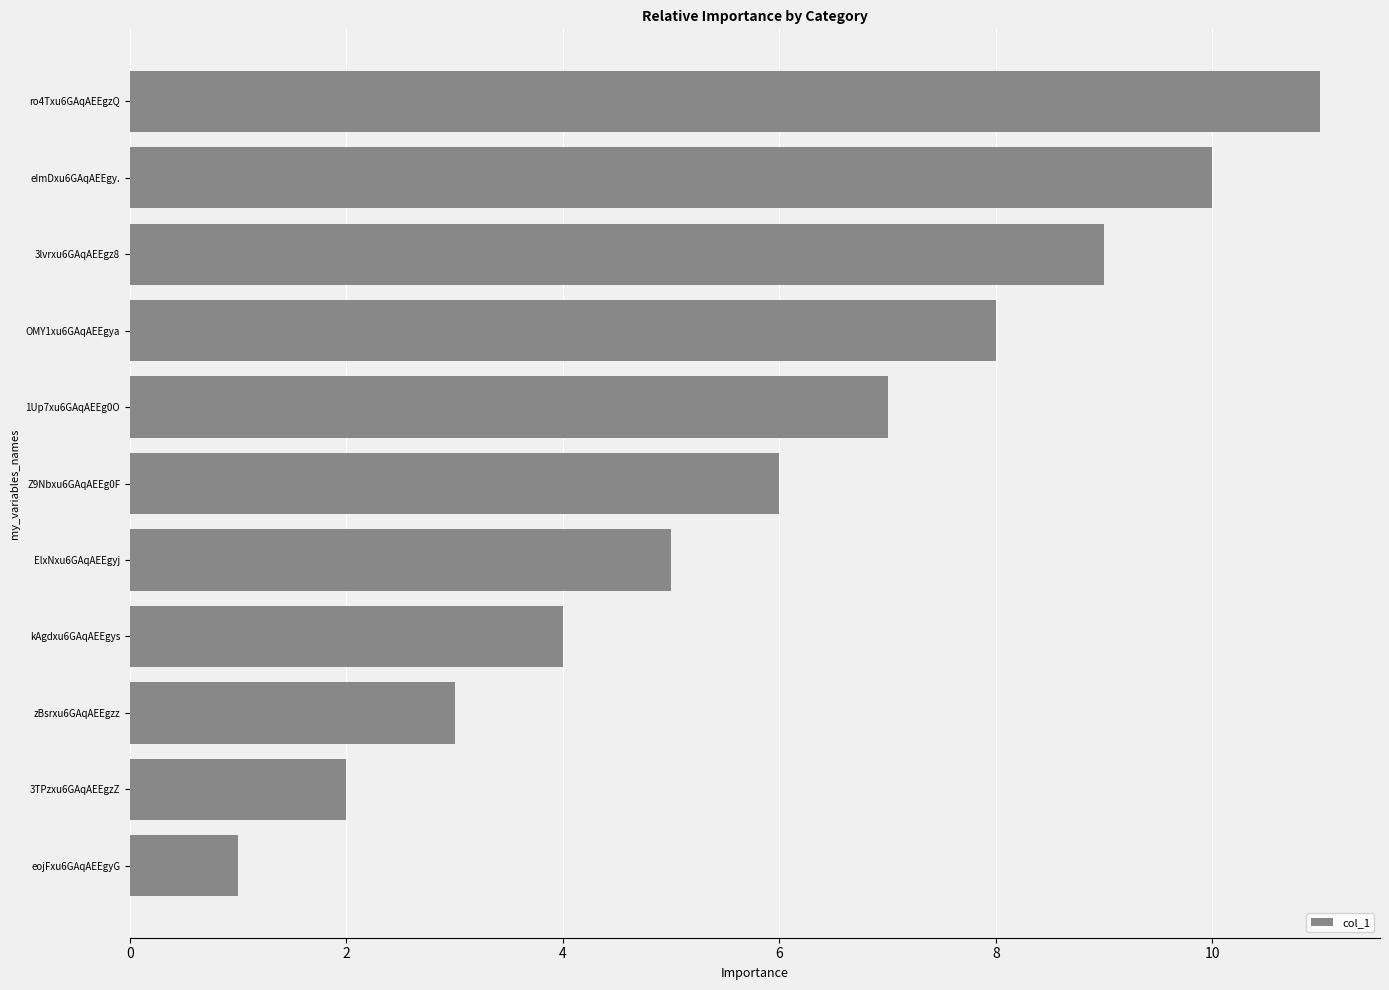

How many data points are less than 6?

5